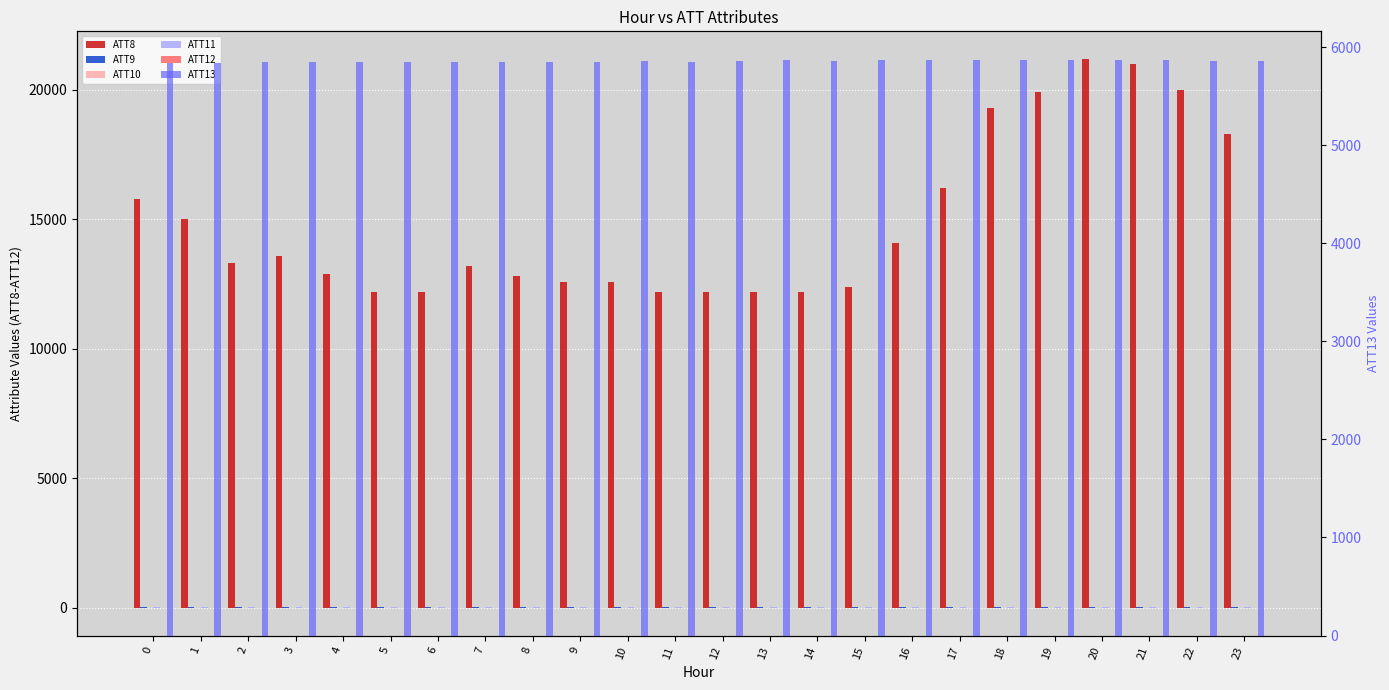

Rank the series by their maximum value, from lowest to highest.

ATT12, ATT10, ATT11, ATT9, ATT13, ATT8